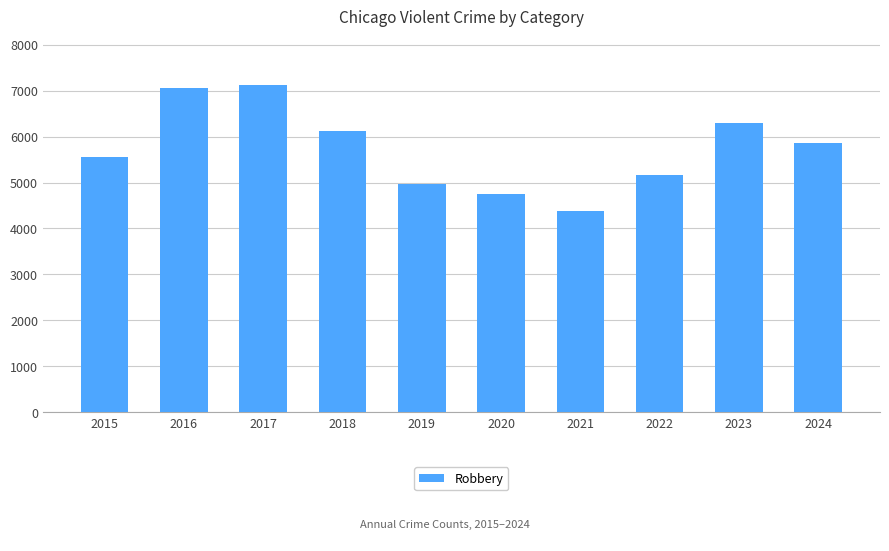

Reading left to right, what are all the values shown in this chart?

2015=5548	2016=7054	2017=7114	2018=6114	2019=4957	2020=4754	2021=4388	2022=5166	2023=6291	2024=5863